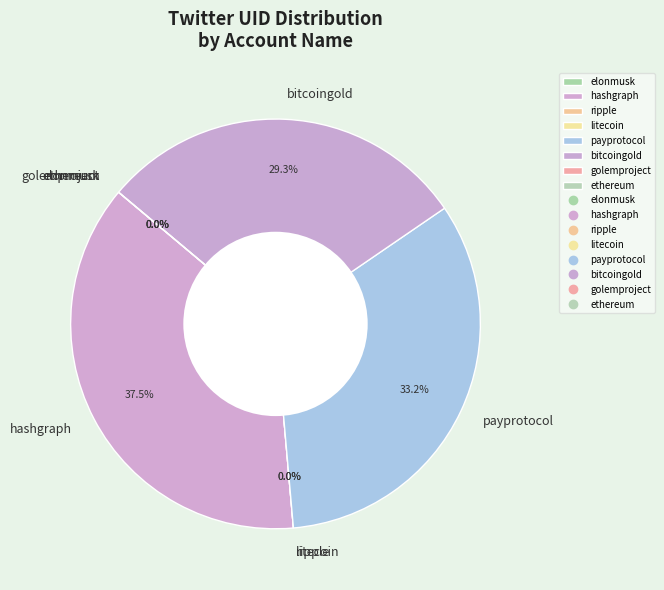

What is the largest slice in the pie chart?

hashgraph